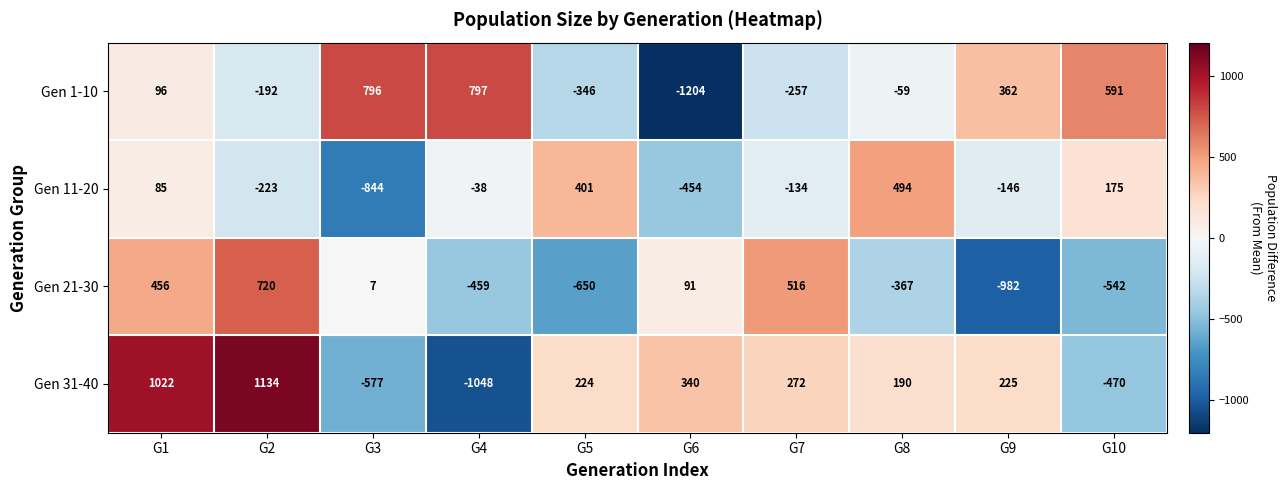

The Gen 1-10 series shows 591 at G10. True or false?

True